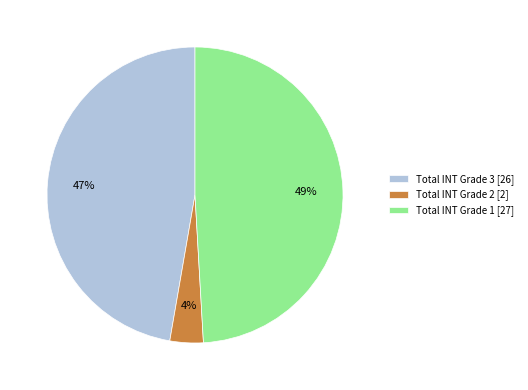

To the nearest percent, what is the average slice percentage?

33%